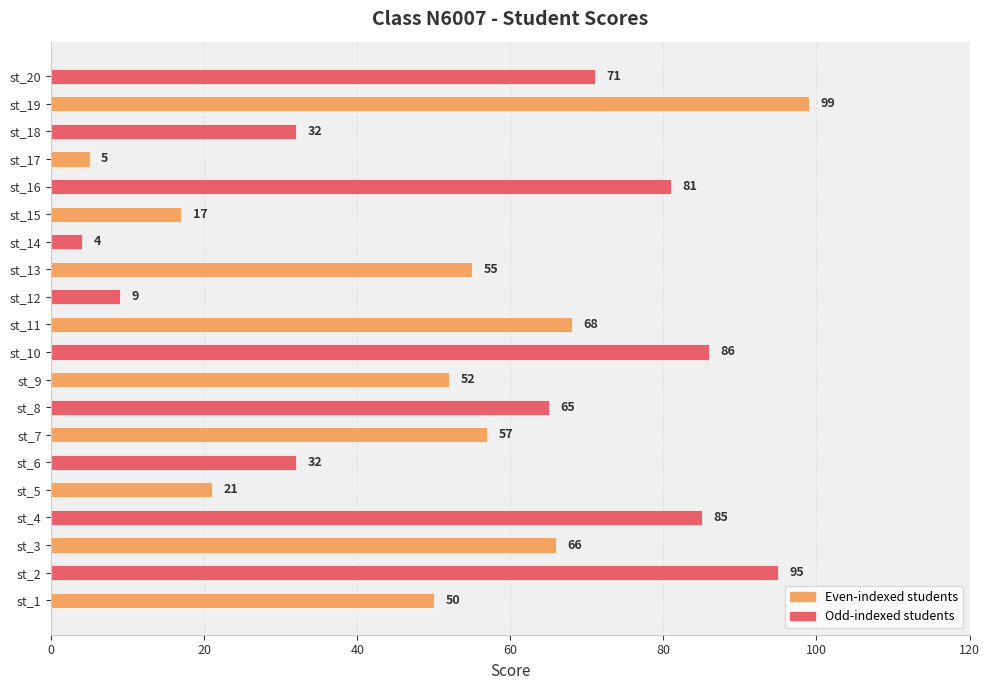

Does the chart contain stacked bars?

No